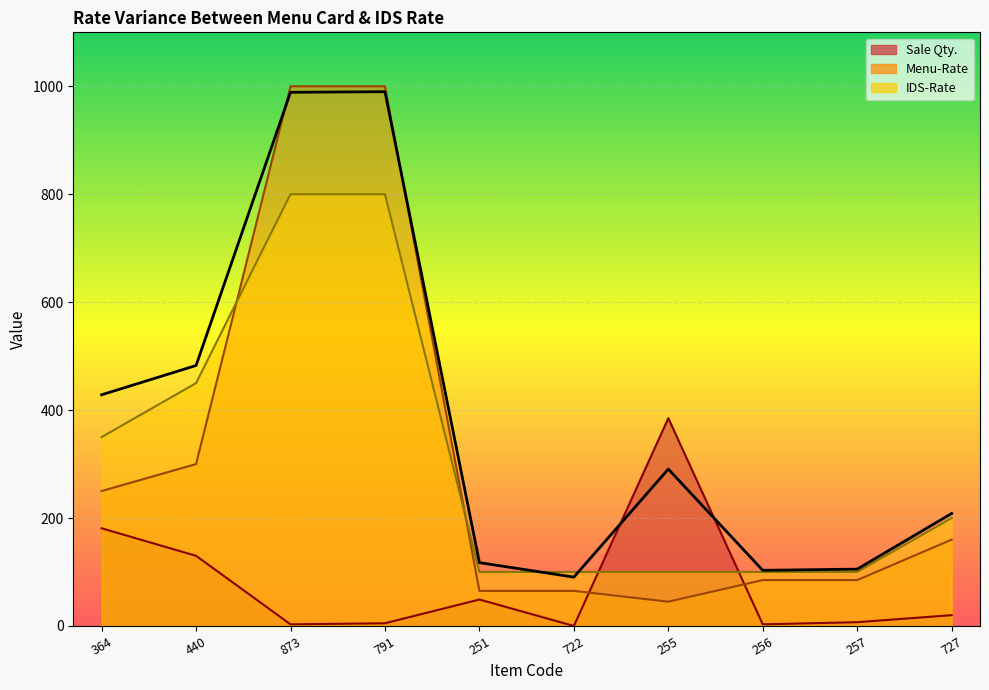

Reading right to left, transcribe all the data shown in this chart.

Sale Qty.: 727=20	257=7	256=3	255=385	722=0	251=49	791=5	873=3	440=130	364=181
Menu-Rate: 727=160	257=85	256=85	255=45	722=65	251=65	791=1000	873=1000	440=300	364=250
IDS-Rate: 727=200	257=100	256=100	255=100	722=100	251=100	791=800	873=800	440=450	364=350